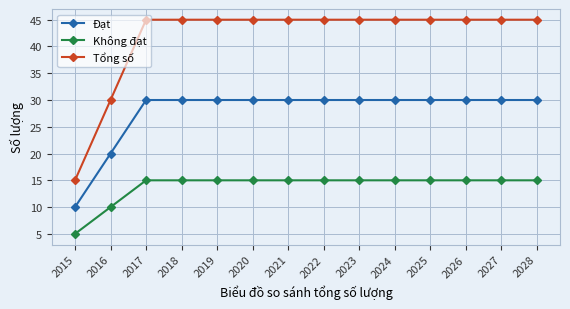

What is the value of the Tổng số point at the 4th from the left?

45